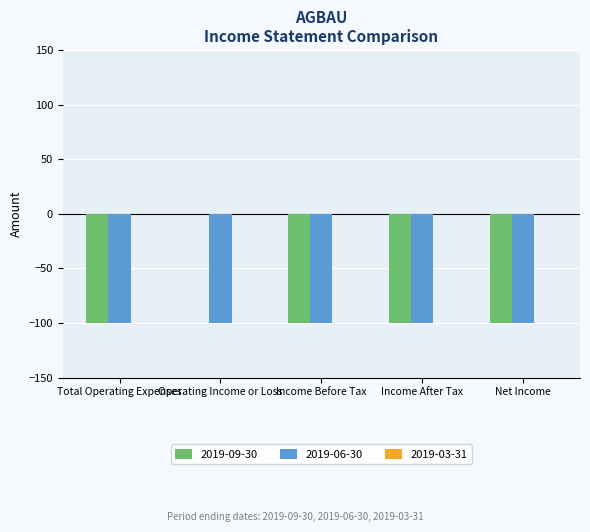

Which series has the widest spread of values?

2019-09-30